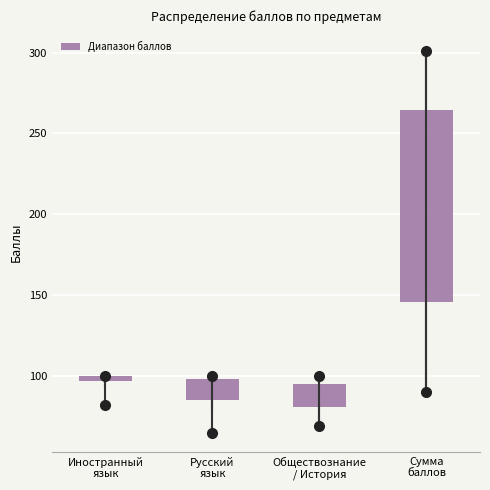

Where is the upper edge of the box for Иностранный язык on the y-axis? The values are not printed on the chart, so give them approximately, as read against the axis.

100